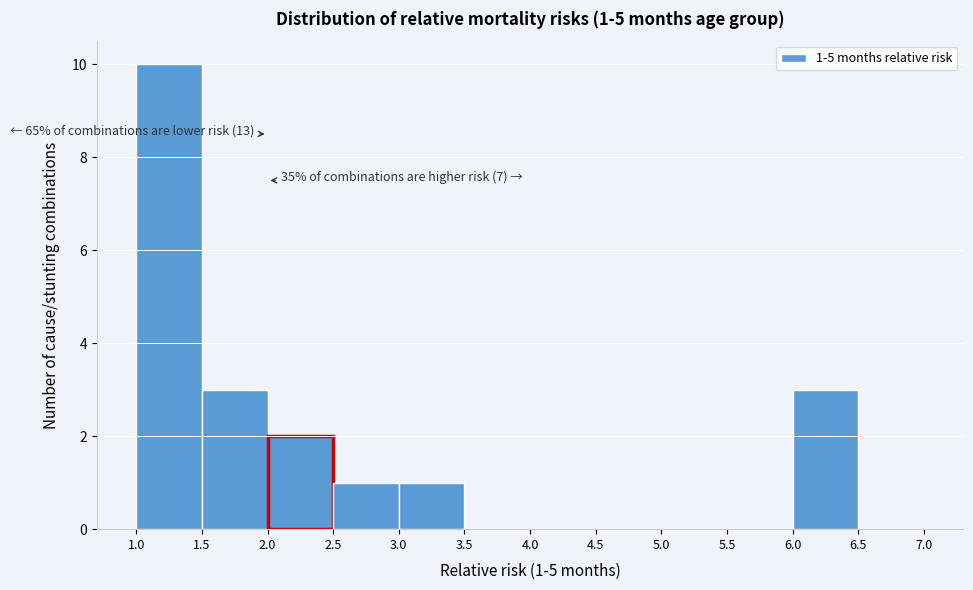

Which range on the x-axis has the tallest bar?

1.0 to 1.5